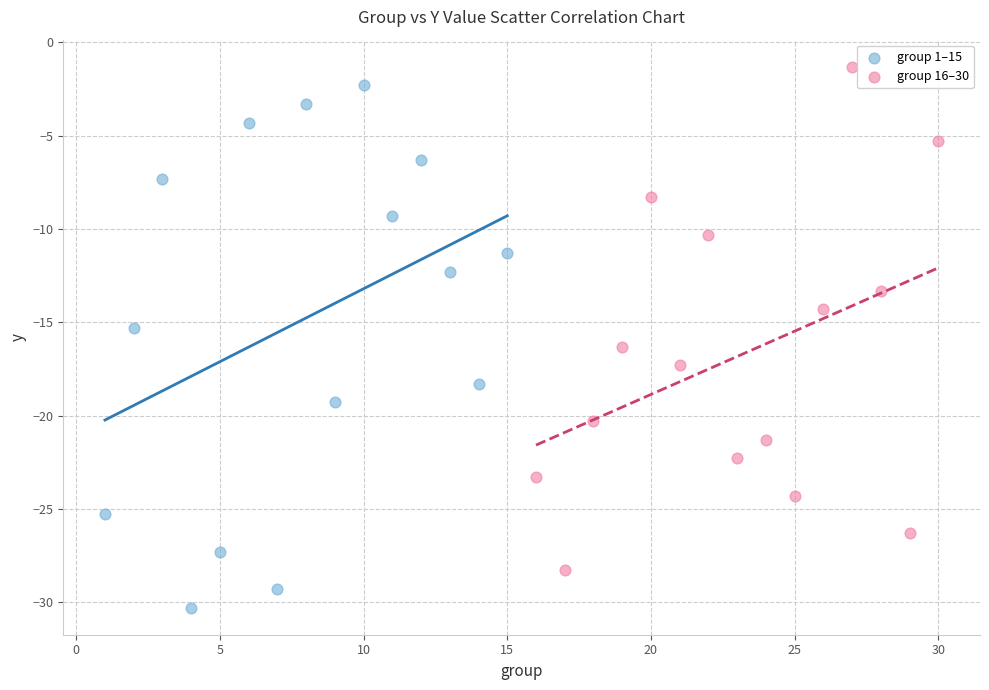

Which series contains the lowest Y value?

group 1–15